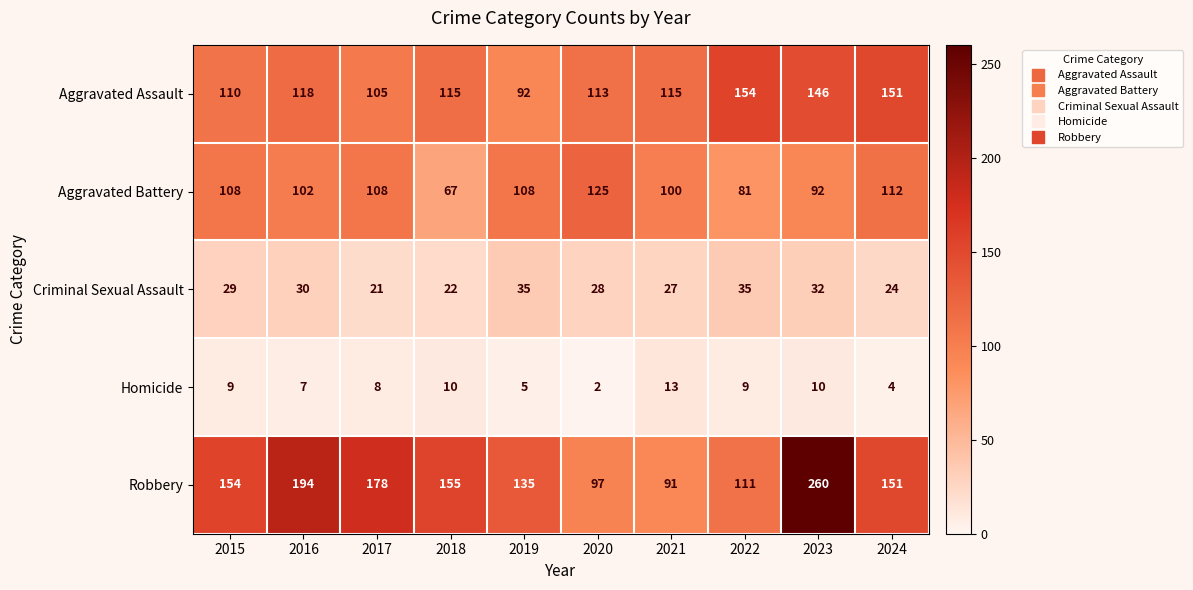

How many Criminal Sexual Assault values are between 24 and 32?

6